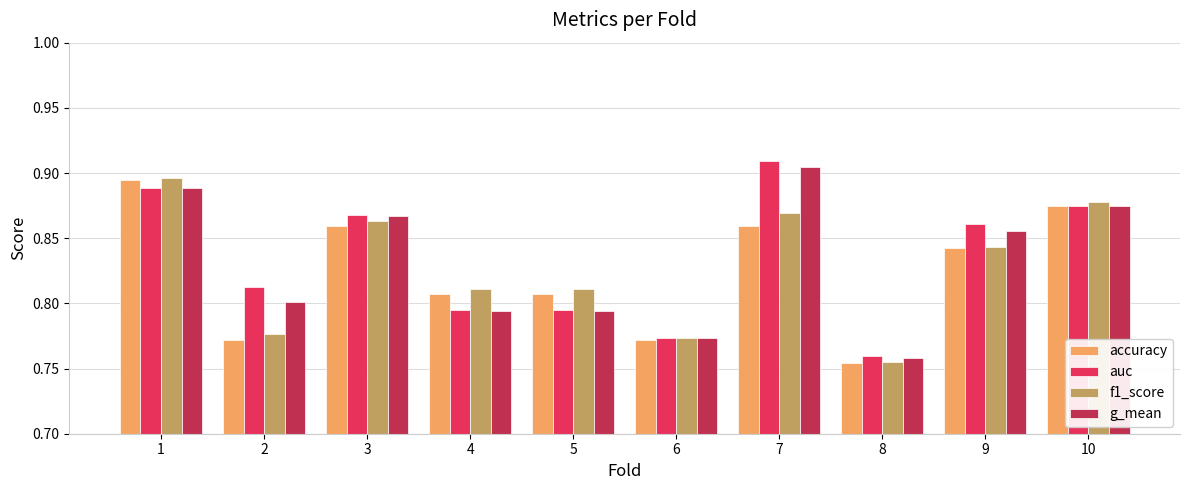

Which category has the lowest value in the f1_score series?

8